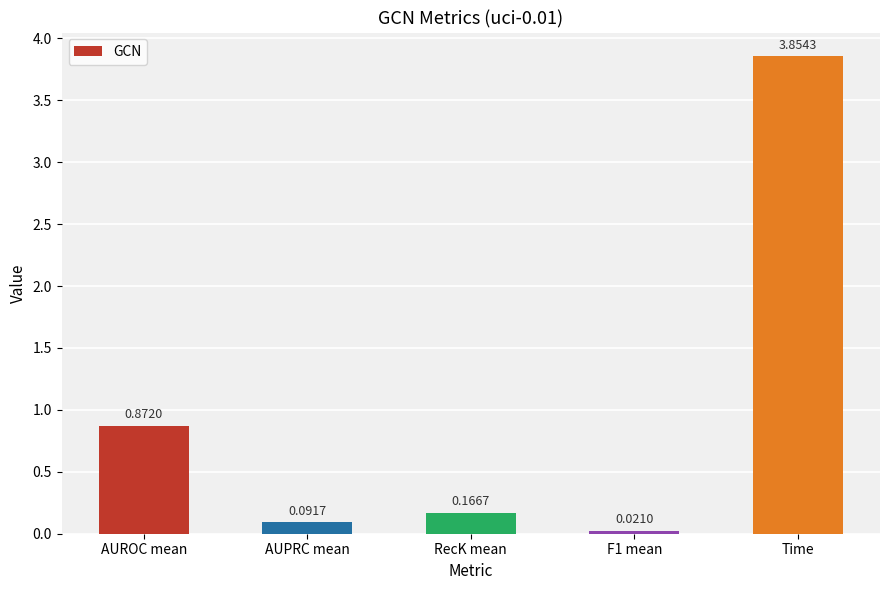

What is the difference between the maximum and minimum values?

3.8